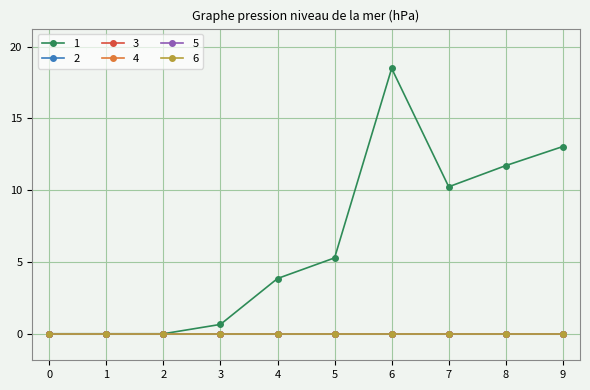

Is this an area chart (filled region under the line)?

No